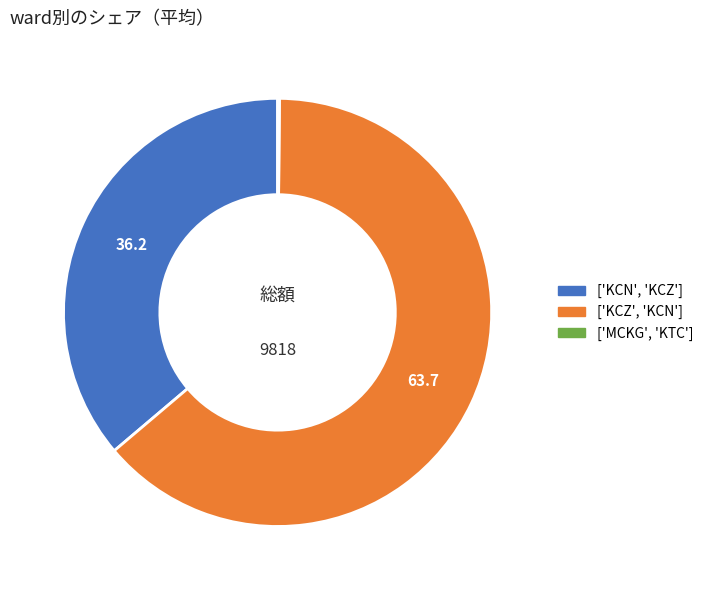

Which category has the biggest portion of the pie?

['KCZ', 'KCN']